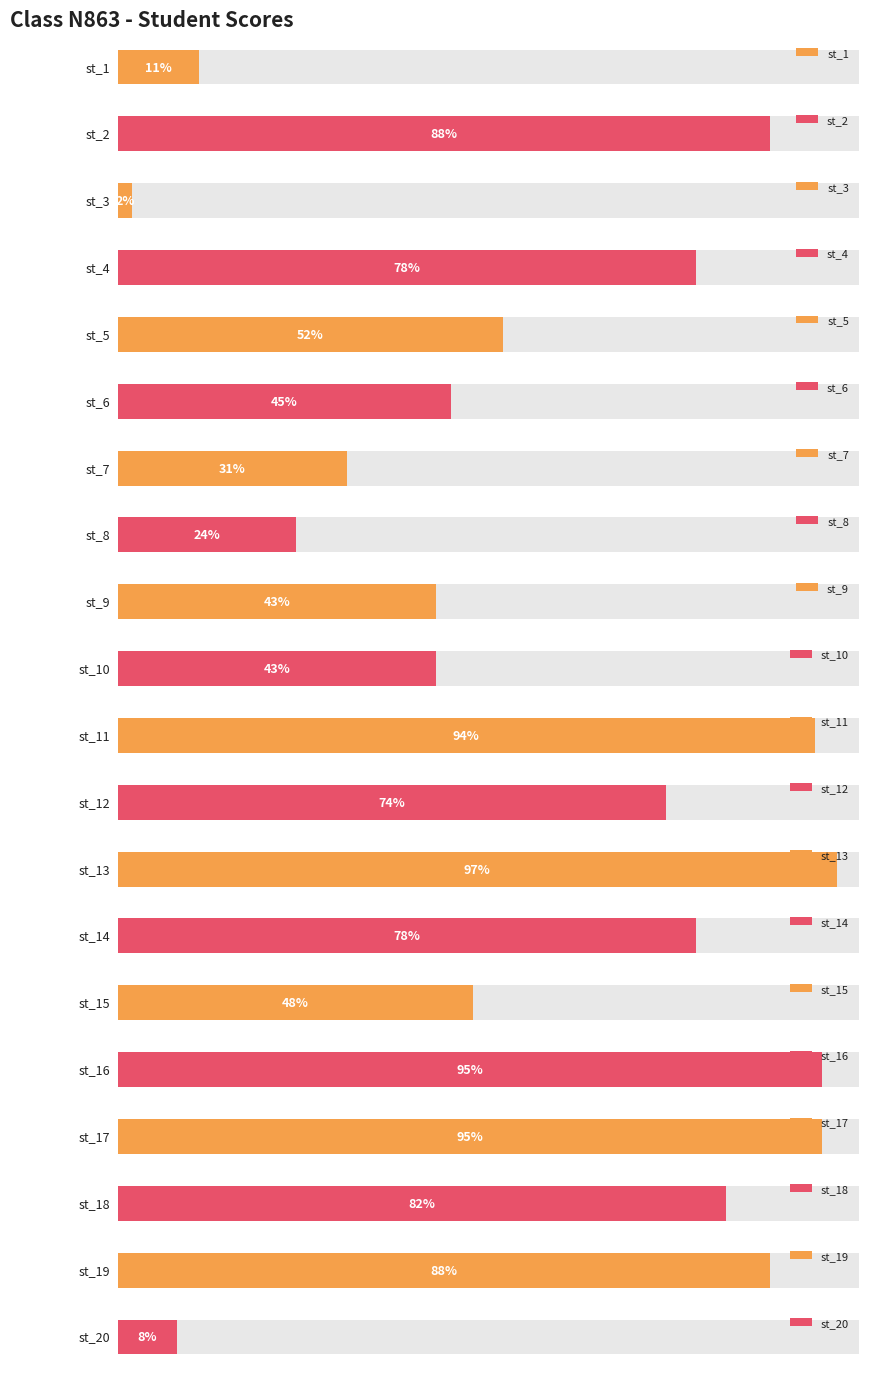

What is the value of the 11th bar from the left?

94